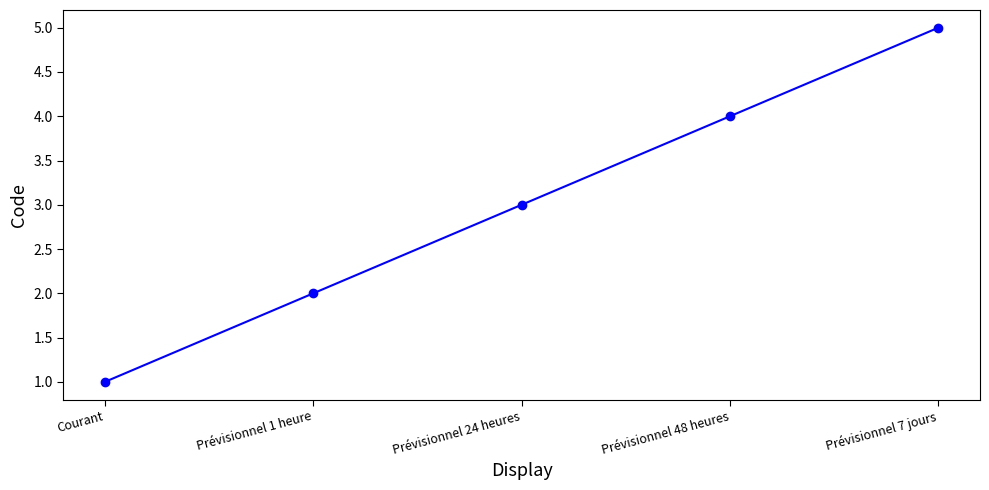

At which category does the chart reach its minimum across all series?

Courant